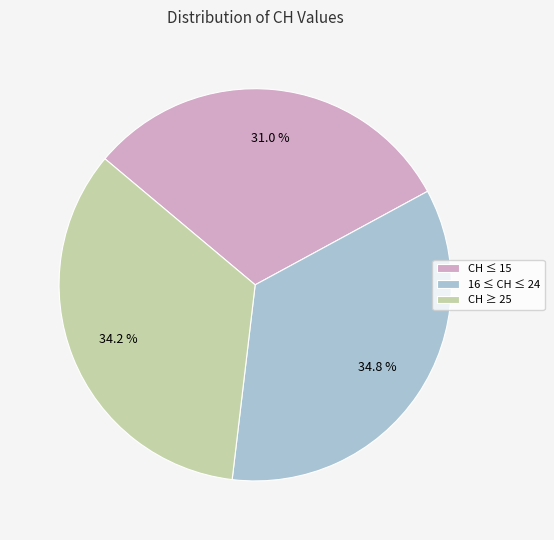

Combined, what portion of the pie is CH ≥ 25 and CH ≤ 15?

65.2%